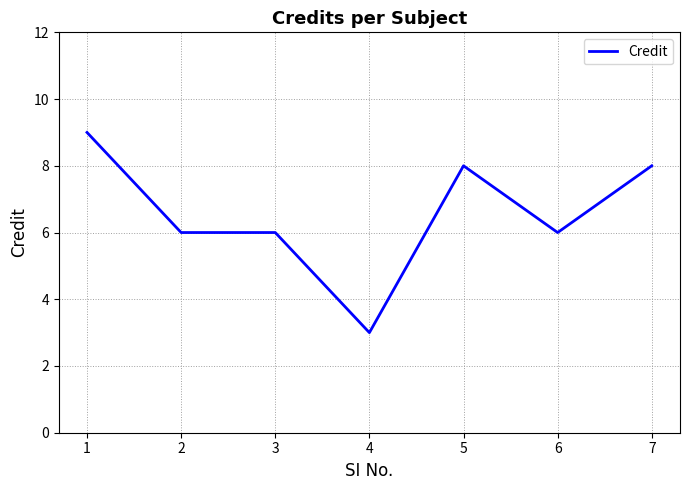

What is the change in value from 2 to 7?

+2